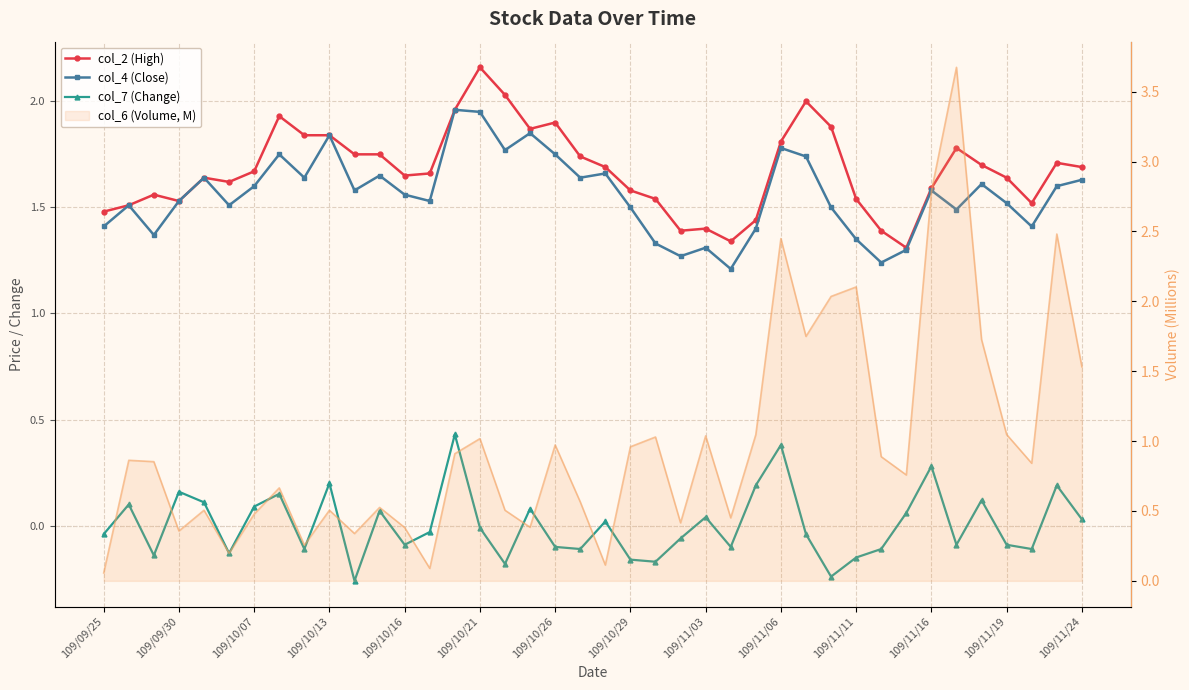

At which category does the chart reach its peak across all series?

109/10/21